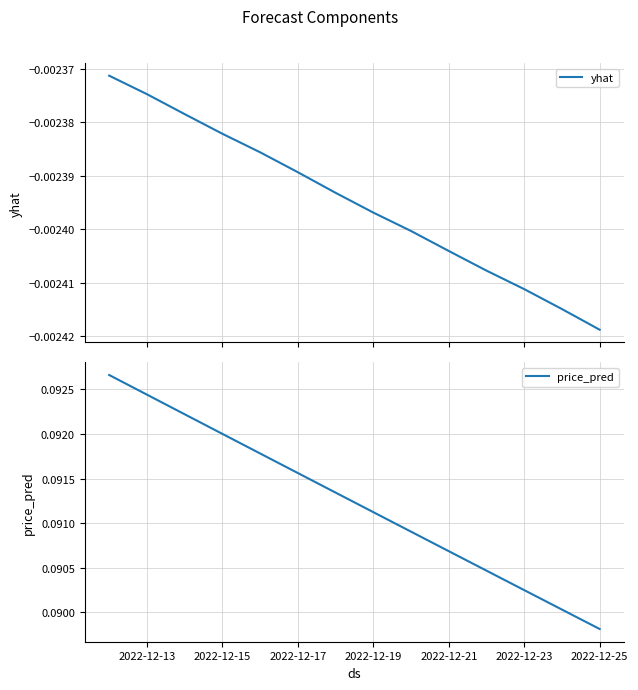

What is the value of the price_pred point at the 5th from the left?

0.1